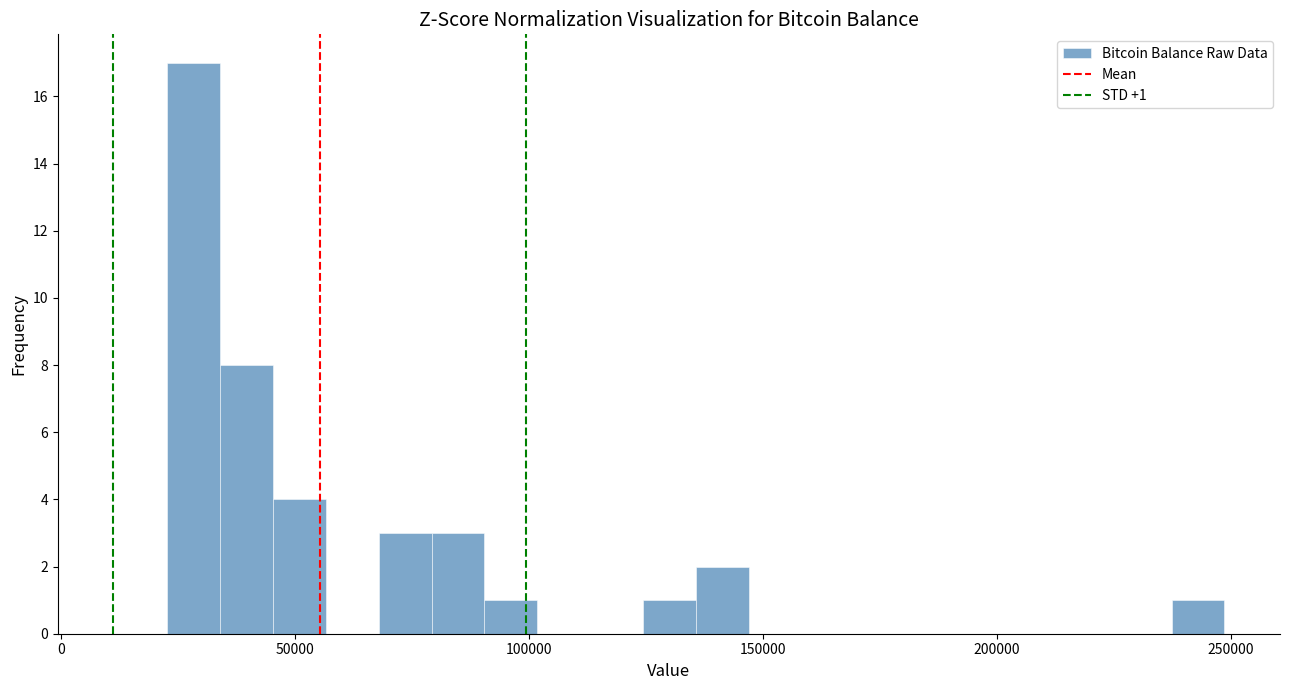

Read against the x-axis, roughly where is the centre of the tallest bar?

30000